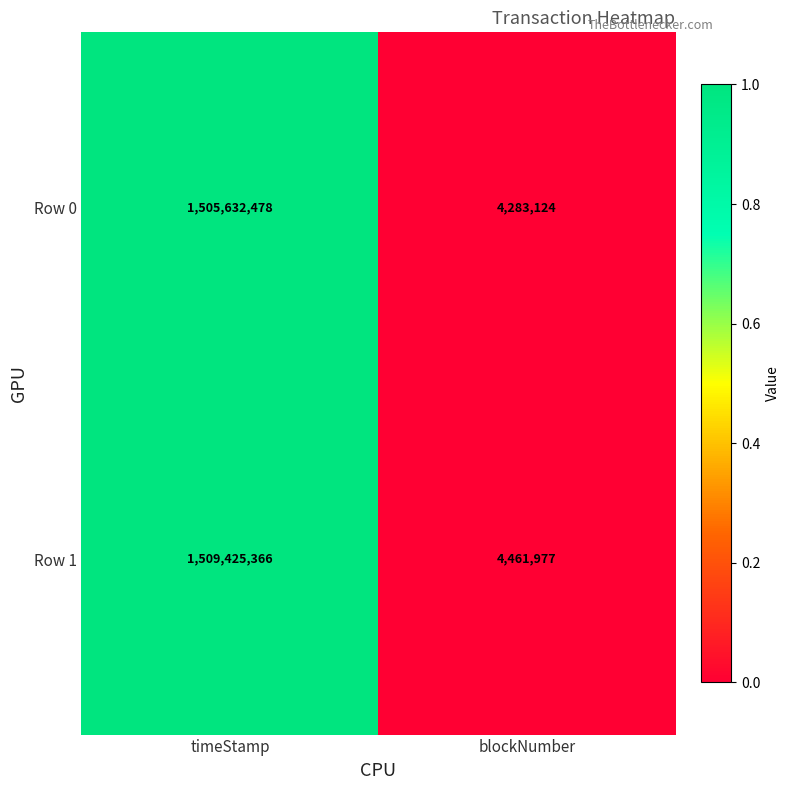

What is the difference between the maximum and minimum values in the Row 0 series?

1501349354